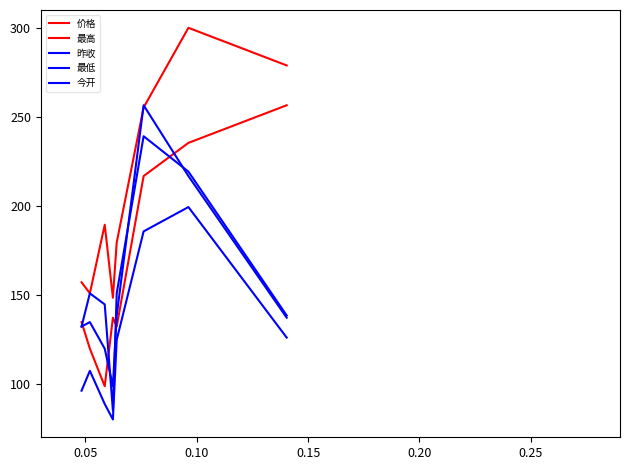

How many lines are shown in the chart?

5